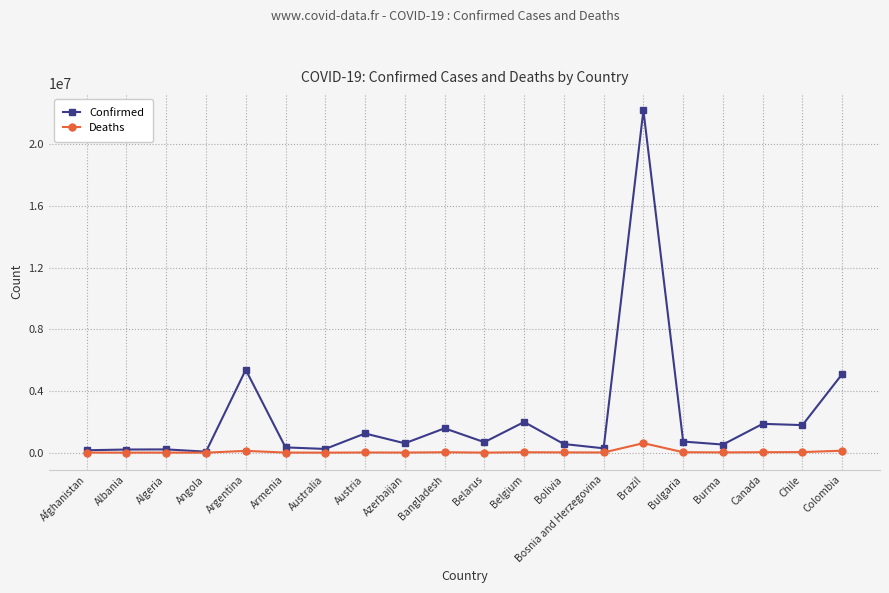

True or false: Confirmed has more than 1 points higher than both neighbors.

True